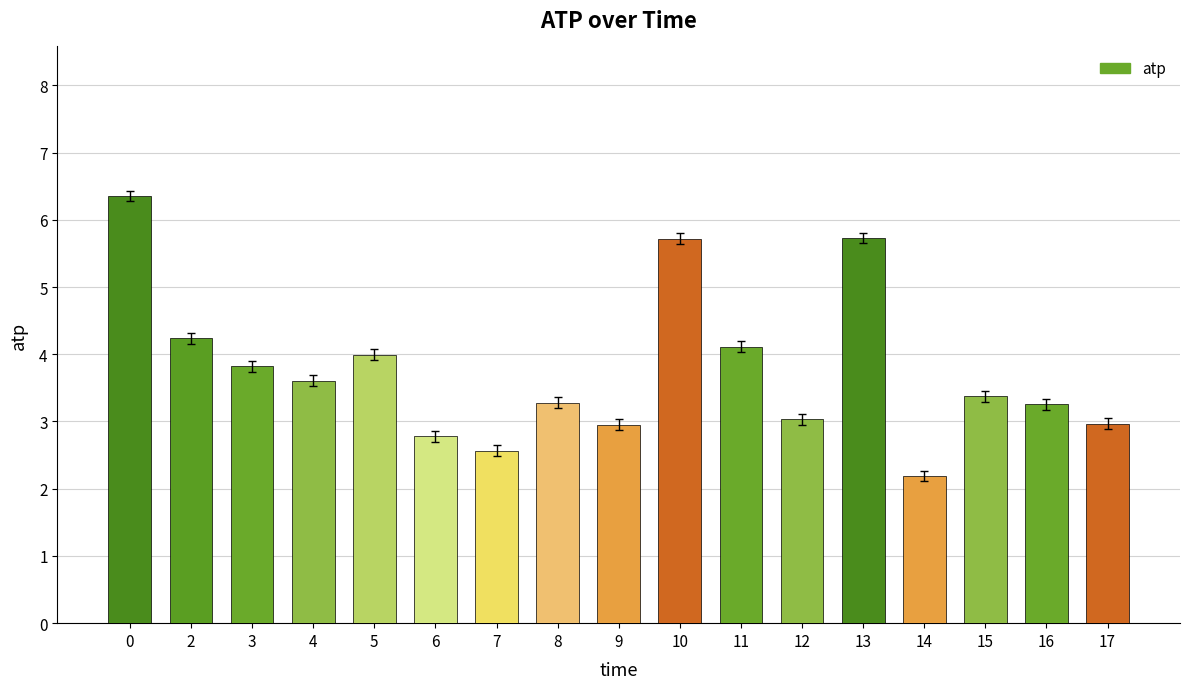

Is it true that the value at 3 is 3.8?

True